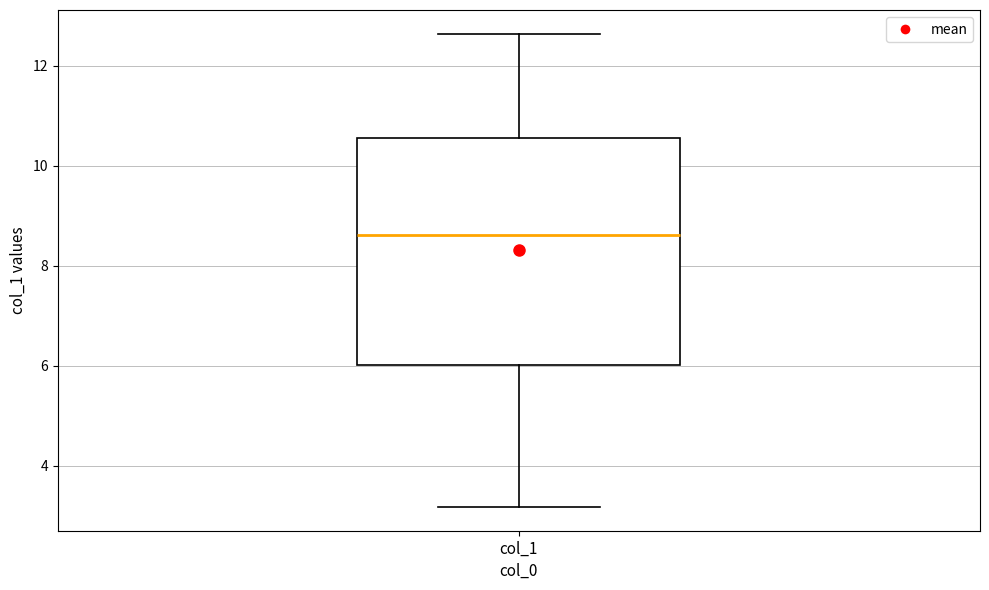

Where does the median line of the box for col_1 sit on the y-axis? The values are not printed on the chart, so give them approximately, as read against the axis.

8.6